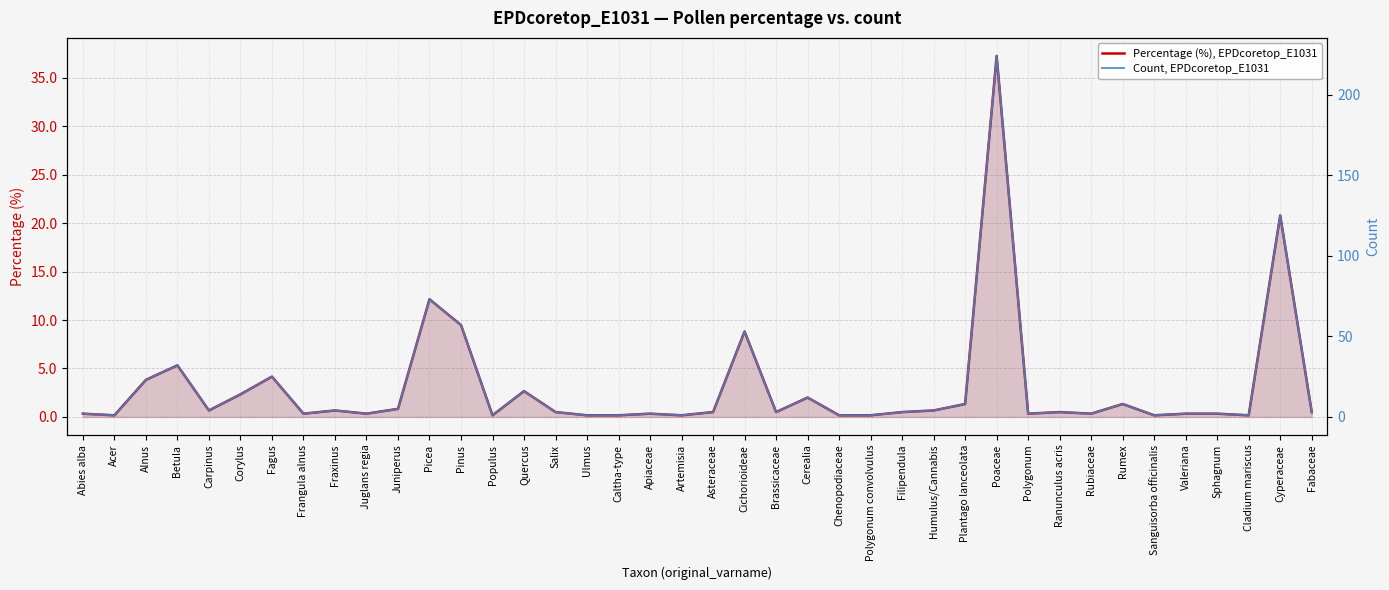

What is the total value across all series at Betula?

37.3